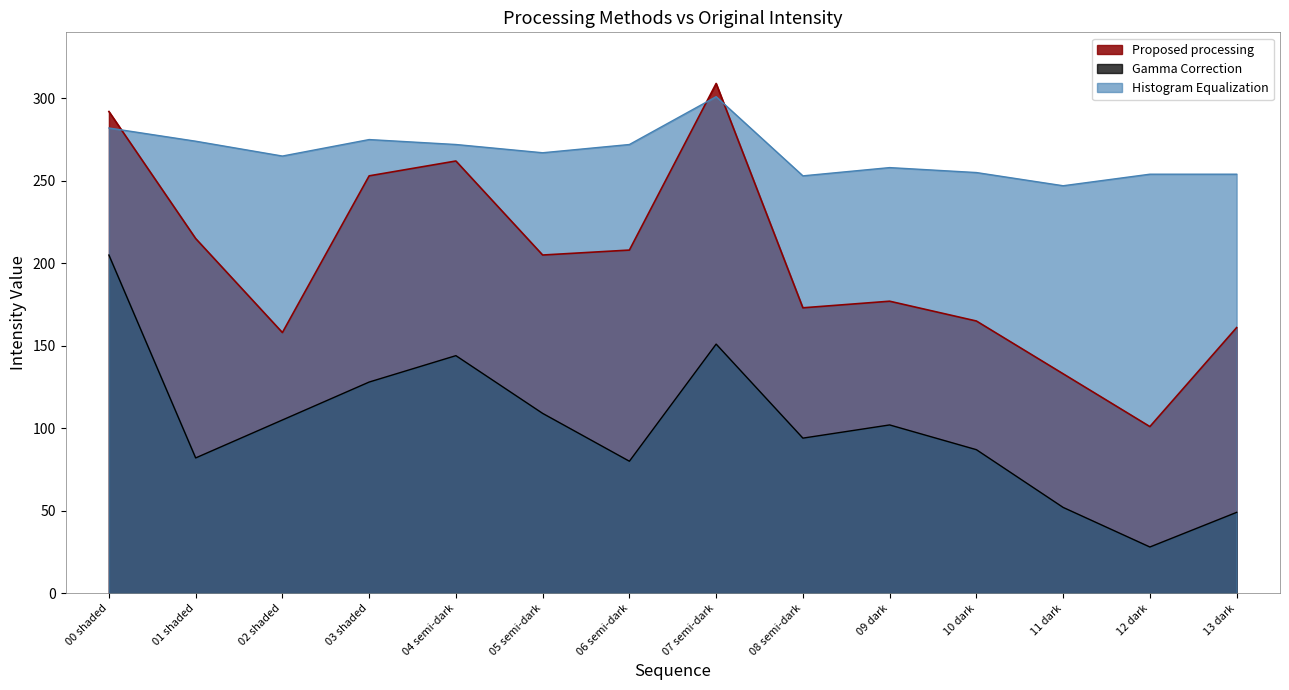

What is the sum of the Gamma Correction values at 01 shaded and 13 dark?

131